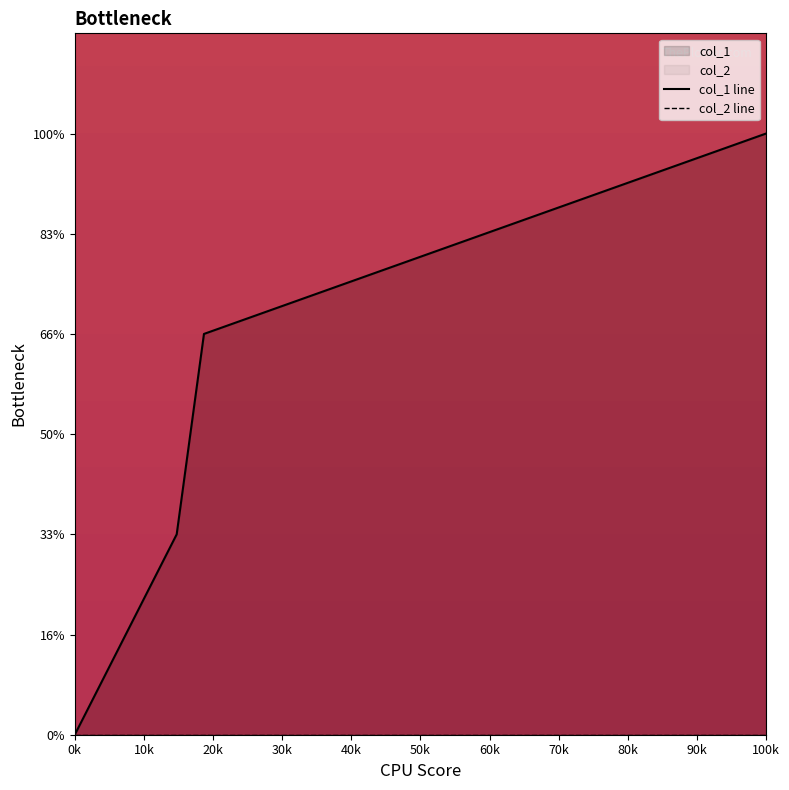

Which category has the highest value in the col_2 line series?

0k